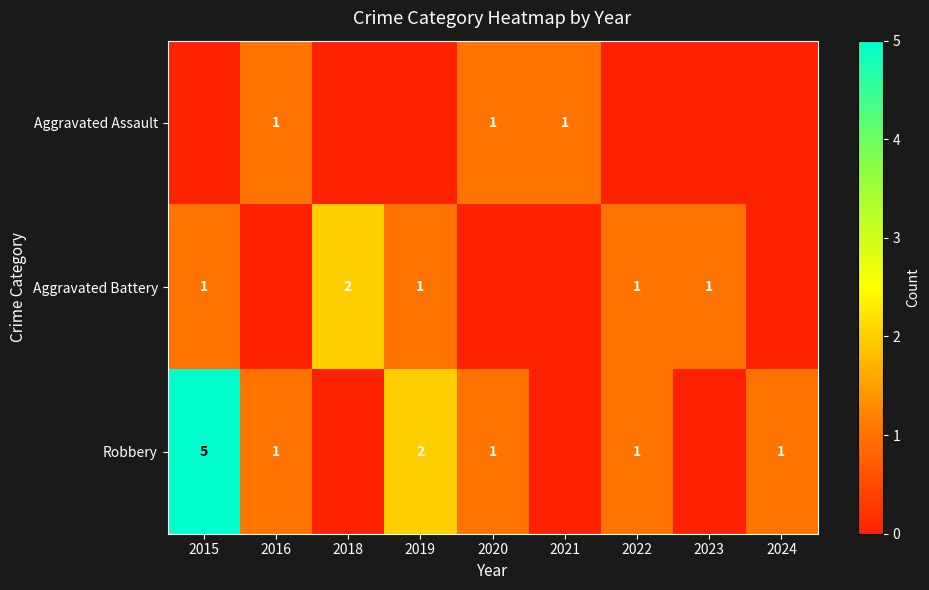

The Robbery series shows 1 at 2024. True or false?

True